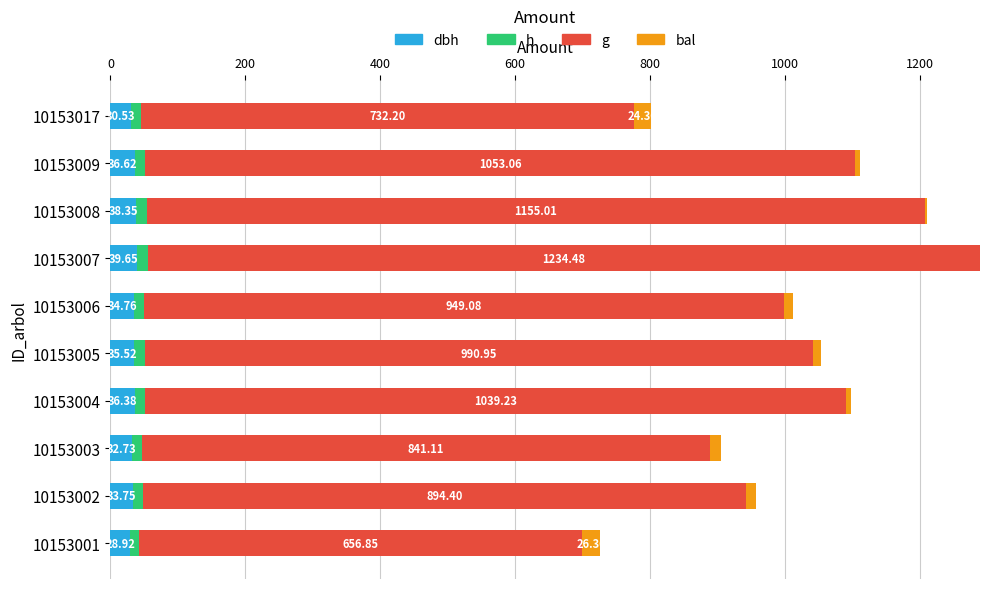

At which category is the sum across all series the highest?

10153007